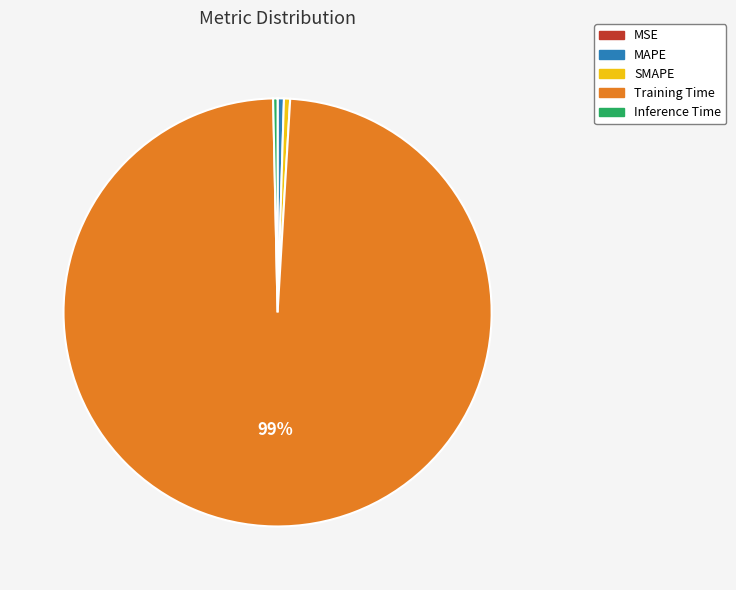

Is it true that MAPE is 0% of the pie?

True